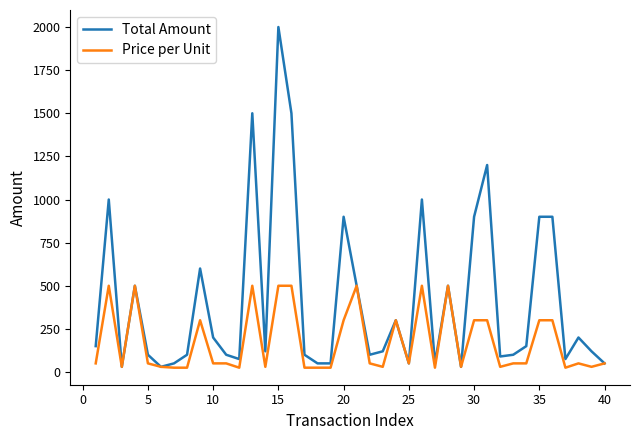

Which series has the widest spread of values?

Total Amount